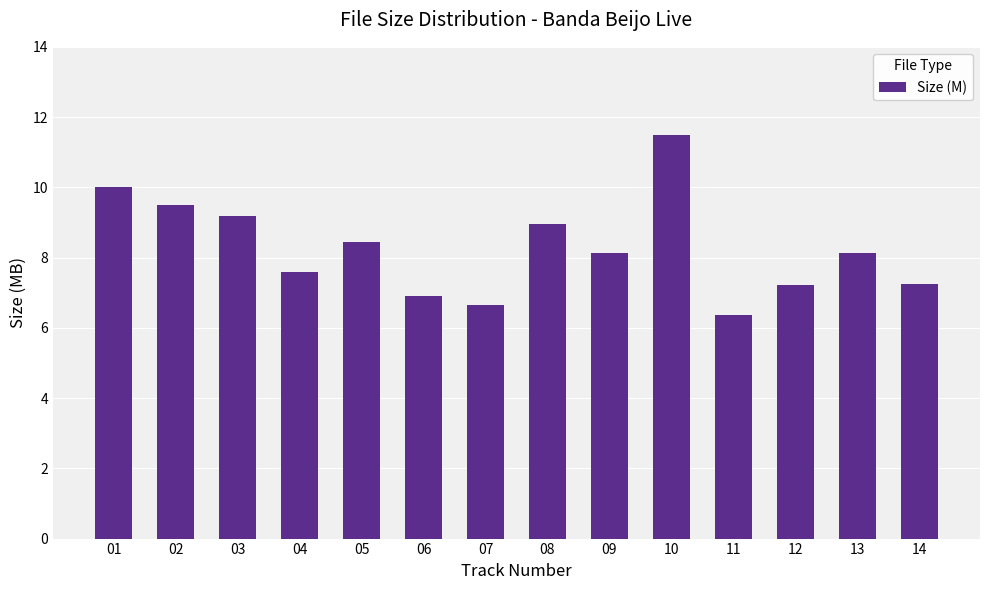

What is the average value?

8.3